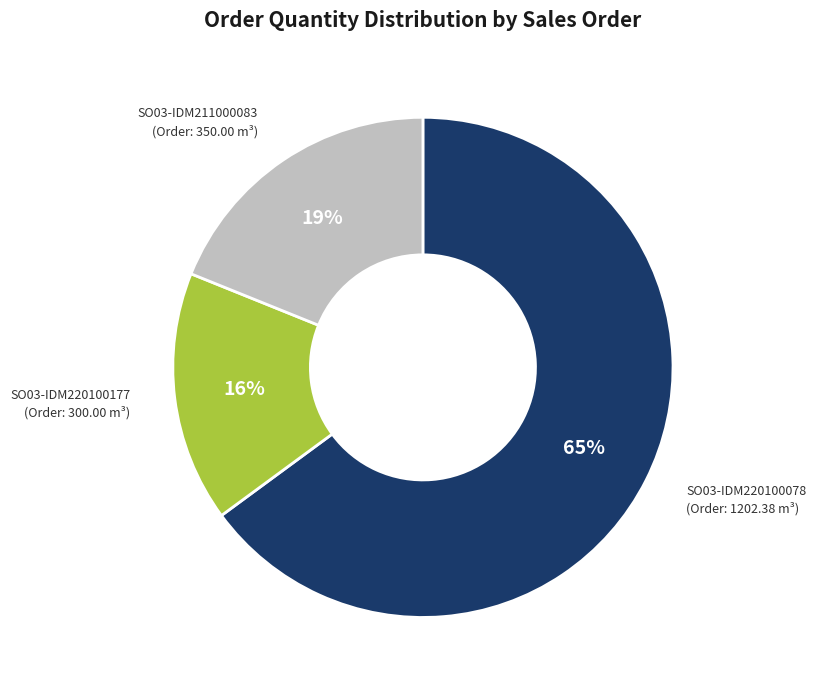

How many slices are in this pie chart?

3